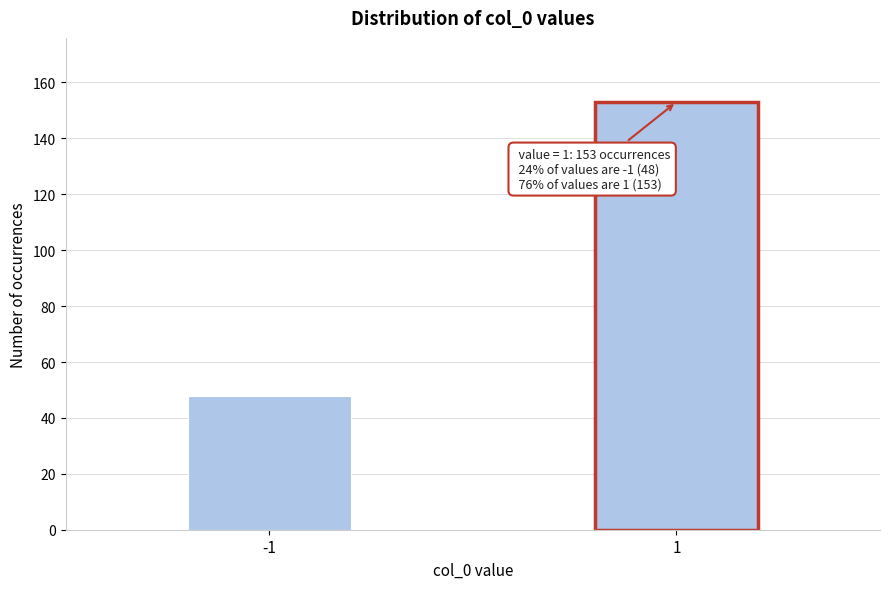

Reading left to right, transcribe all the data shown in this chart.

48	153